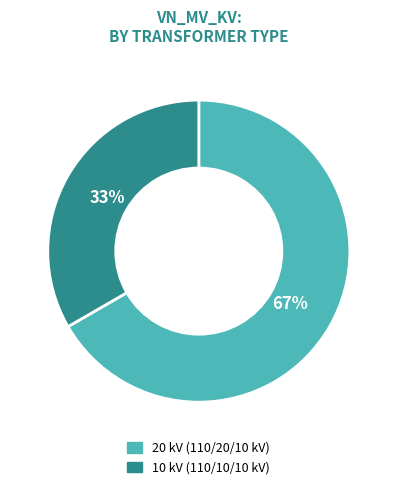

What is the ratio of the value at 10 kV (110/10/10 kV) to the value at 20 kV (110/20/10 kV)?

0.5